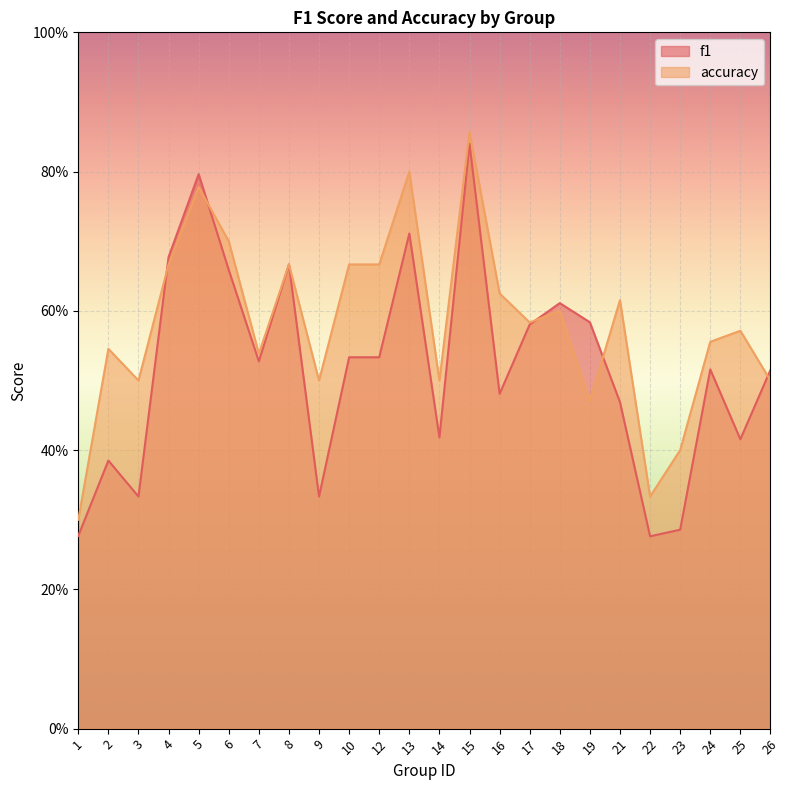

List the series in order of their overall mean, lowest first.

f1, accuracy